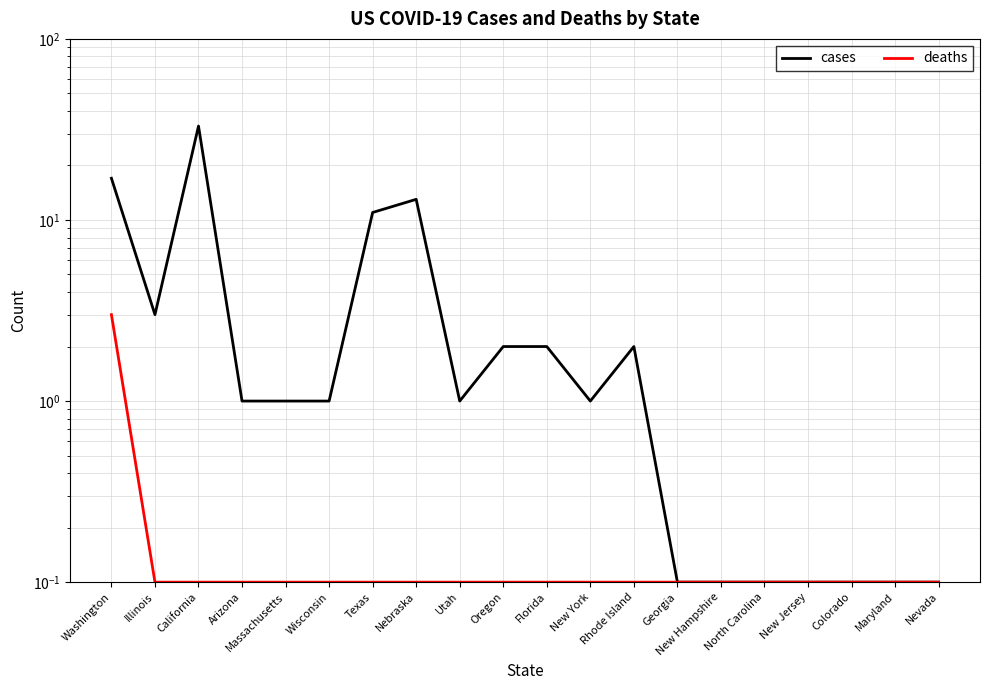

Does the chart display data point markers on the line(s)?

No